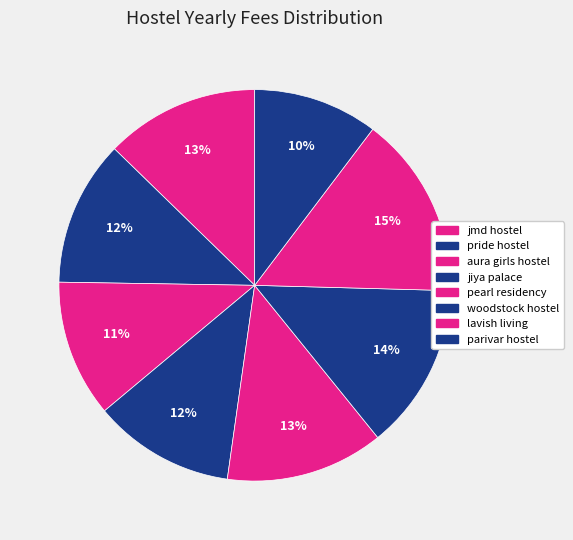

To the nearest percent, what is the difference between the largest and smallest slice percentages?

5%